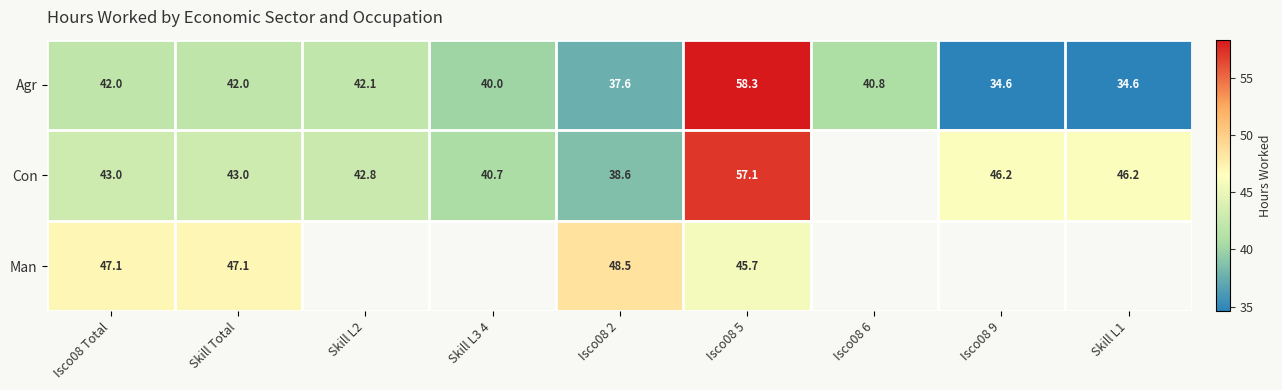

Between Skill L3 4 and Isco08 2, which series saw the biggest shift?

Agr